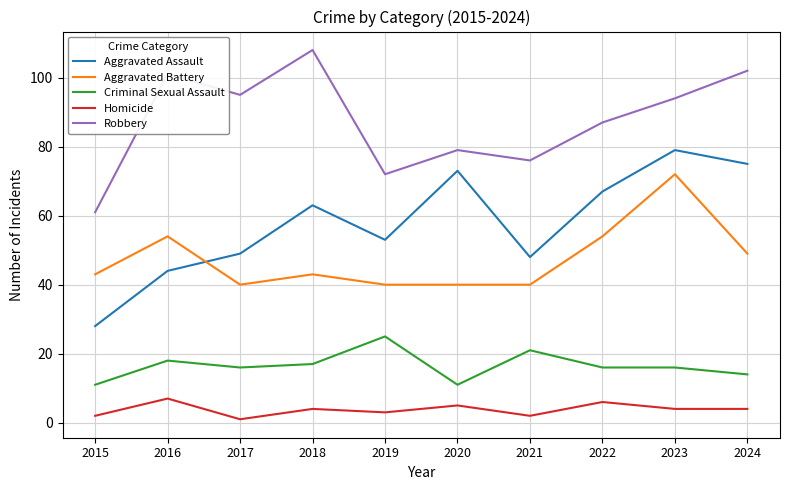

What is the difference between the highest and lowest values at 2024?

98